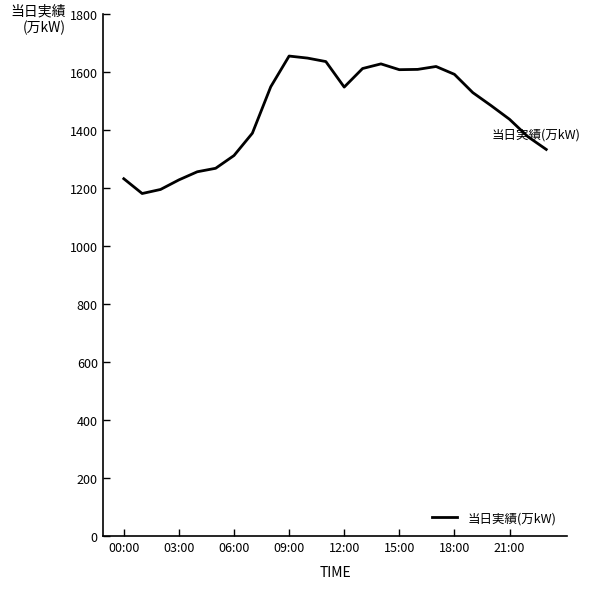

What is the difference between the maximum and minimum values?

474